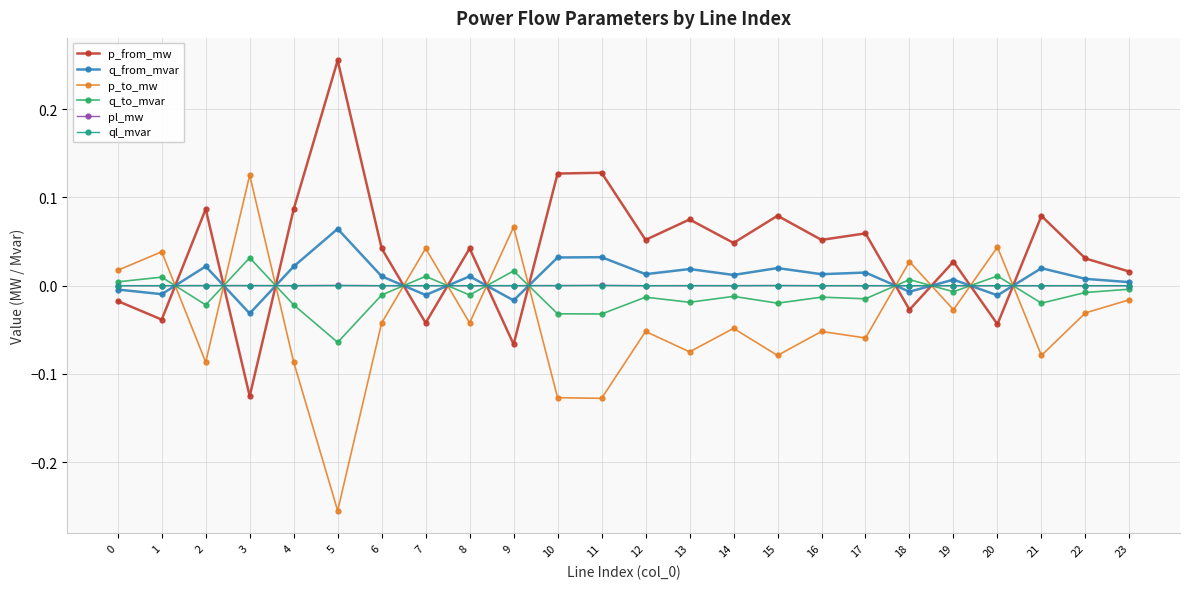

The value of pl_mw at 16 is 0.0. True or false?

True